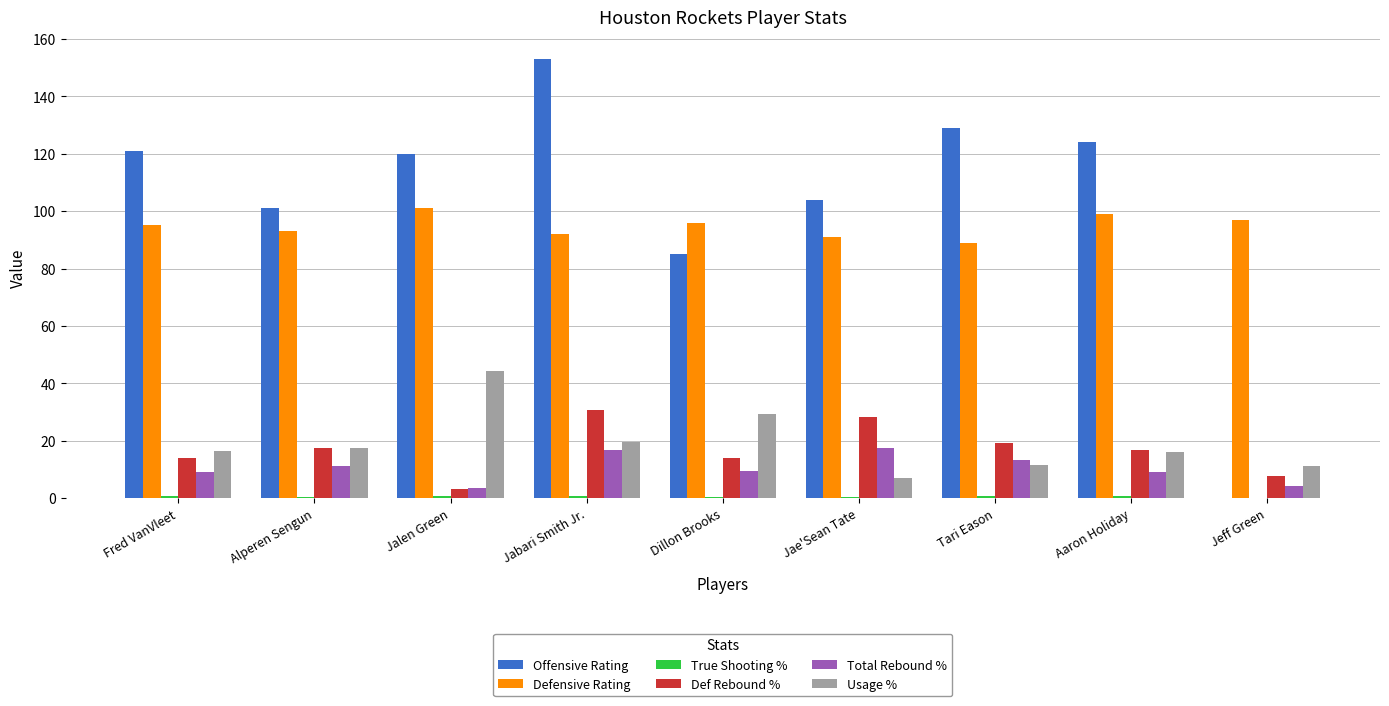

Which series has the largest total across all categories?

Offensive Rating